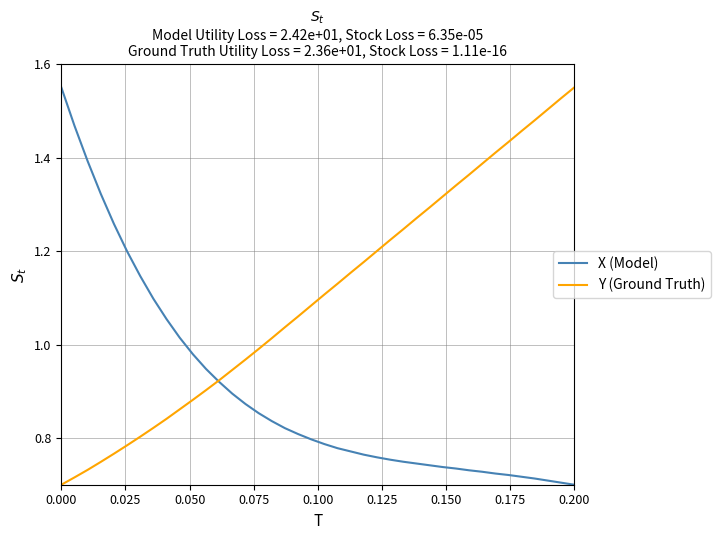

List the series in order of their overall mean, lowest first.

X (Model), Y (Ground Truth)